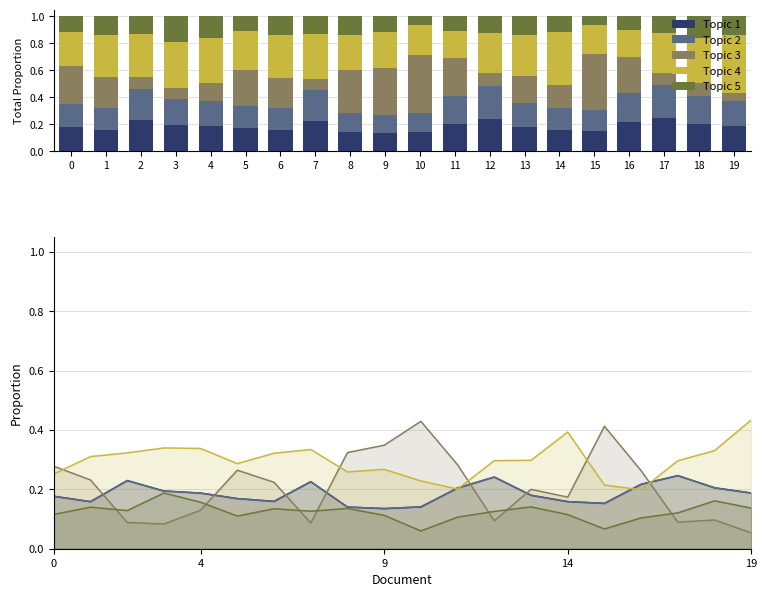

What is the smallest value displayed?

0.1